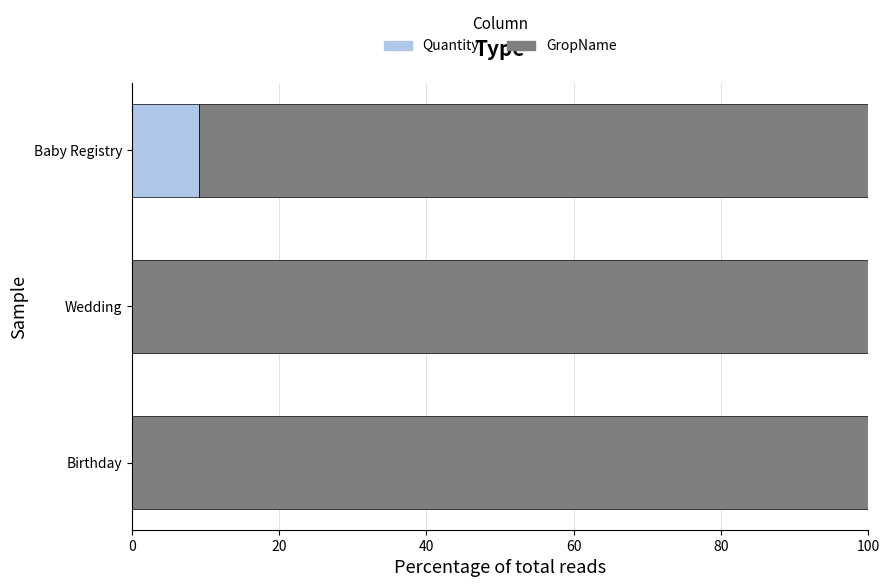

What is the total value across all series at Wedding?

100.0